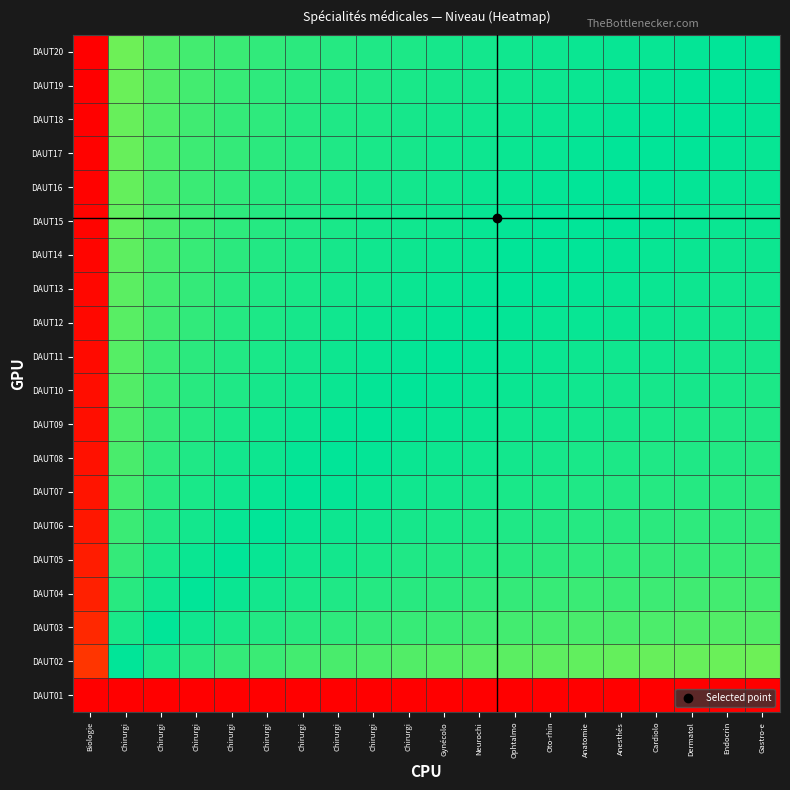

Reading left to right, transcribe all the data shown in this chart.

DAUT01: Biologie=0.0	Chirurgi=0.0	Chirurgi=0.0	Chirurgi=0.0	Chirurgi=0.0	Chirurgi=0.0	Chirurgi=0.0	Chirurgi=0.0	Chirurgi=0.0	Chirurgi=0.0	Gynécolo=0.0	Neurochi=0.0	Ophtalmo=0.0	Oto-rhin=0.0	Anatomie=0.0	Anesthés=0.0	Cardiolo=0.0	Dermatol=0.0	Endocrin=0.0	Gastro-e=0.0
DAUT02: Biologie=0.9	Chirurgi=0.5	Chirurgi=0.5	Chirurgi=0.5	Chirurgi=0.5	Chirurgi=0.5	Chirurgi=0.5	Chirurgi=0.5	Chirurgi=0.4	Chirurgi=0.4	Gynécolo=0.4	Neurochi=0.4	Ophtalmo=0.4	Oto-rhin=0.4	Anatomie=0.4	Anesthés=0.4	Cardiolo=0.4	Dermatol=0.4	Endocrin=0.4	Gastro-e=0.4
DAUT03: Biologie=0.9	Chirurgi=0.5	Chirurgi=0.5	Chirurgi=0.5	Chirurgi=0.5	Chirurgi=0.5	Chirurgi=0.5	Chirurgi=0.5	Chirurgi=0.5	Chirurgi=0.5	Gynécolo=0.5	Neurochi=0.5	Ophtalmo=0.5	Oto-rhin=0.5	Anatomie=0.5	Anesthés=0.5	Cardiolo=0.4	Dermatol=0.4	Endocrin=0.4	Gastro-e=0.4
DAUT04: Biologie=1.0	Chirurgi=0.5	Chirurgi=0.5	Chirurgi=0.5	Chirurgi=0.5	Chirurgi=0.5	Chirurgi=0.5	Chirurgi=0.5	Chirurgi=0.5	Chirurgi=0.5	Gynécolo=0.5	Neurochi=0.5	Ophtalmo=0.5	Oto-rhin=0.5	Anatomie=0.5	Anesthés=0.5	Cardiolo=0.5	Dermatol=0.5	Endocrin=0.5	Gastro-e=0.5
DAUT05: Biologie=1.0	Chirurgi=0.5	Chirurgi=0.5	Chirurgi=0.5	Chirurgi=0.5	Chirurgi=0.5	Chirurgi=0.5	Chirurgi=0.5	Chirurgi=0.5	Chirurgi=0.5	Gynécolo=0.5	Neurochi=0.5	Ophtalmo=0.5	Oto-rhin=0.5	Anatomie=0.5	Anesthés=0.5	Cardiolo=0.5	Dermatol=0.5	Endocrin=0.5	Gastro-e=0.5
DAUT06: Biologie=1.0	Chirurgi=0.5	Chirurgi=0.5	Chirurgi=0.5	Chirurgi=0.5	Chirurgi=0.5	Chirurgi=0.5	Chirurgi=0.5	Chirurgi=0.5	Chirurgi=0.5	Gynécolo=0.5	Neurochi=0.5	Ophtalmo=0.5	Oto-rhin=0.5	Anatomie=0.5	Anesthés=0.5	Cardiolo=0.5	Dermatol=0.5	Endocrin=0.5	Gastro-e=0.5
DAUT07: Biologie=1.0	Chirurgi=0.5	Chirurgi=0.5	Chirurgi=0.5	Chirurgi=0.5	Chirurgi=0.5	Chirurgi=0.5	Chirurgi=0.5	Chirurgi=0.5	Chirurgi=0.5	Gynécolo=0.5	Neurochi=0.5	Ophtalmo=0.5	Oto-rhin=0.5	Anatomie=0.5	Anesthés=0.5	Cardiolo=0.5	Dermatol=0.5	Endocrin=0.5	Gastro-e=0.5
DAUT08: Biologie=1.0	Chirurgi=0.5	Chirurgi=0.5	Chirurgi=0.5	Chirurgi=0.5	Chirurgi=0.5	Chirurgi=0.5	Chirurgi=0.5	Chirurgi=0.5	Chirurgi=0.5	Gynécolo=0.5	Neurochi=0.5	Ophtalmo=0.5	Oto-rhin=0.5	Anatomie=0.5	Anesthés=0.5	Cardiolo=0.5	Dermatol=0.5	Endocrin=0.5	Gastro-e=0.5
DAUT09: Biologie=1.0	Chirurgi=0.6	Chirurgi=0.5	Chirurgi=0.5	Chirurgi=0.5	Chirurgi=0.5	Chirurgi=0.5	Chirurgi=0.5	Chirurgi=0.5	Chirurgi=0.5	Gynécolo=0.5	Neurochi=0.5	Ophtalmo=0.5	Oto-rhin=0.5	Anatomie=0.5	Anesthés=0.5	Cardiolo=0.5	Dermatol=0.5	Endocrin=0.5	Gastro-e=0.5
DAUT10: Biologie=1.0	Chirurgi=0.6	Chirurgi=0.5	Chirurgi=0.5	Chirurgi=0.5	Chirurgi=0.5	Chirurgi=0.5	Chirurgi=0.5	Chirurgi=0.5	Chirurgi=0.5	Gynécolo=0.5	Neurochi=0.5	Ophtalmo=0.5	Oto-rhin=0.5	Anatomie=0.5	Anesthés=0.5	Cardiolo=0.5	Dermatol=0.5	Endocrin=0.5	Gastro-e=0.5
DAUT11: Biologie=1.0	Chirurgi=0.6	Chirurgi=0.5	Chirurgi=0.5	Chirurgi=0.5	Chirurgi=0.5	Chirurgi=0.5	Chirurgi=0.5	Chirurgi=0.5	Chirurgi=0.5	Gynécolo=0.5	Neurochi=0.5	Ophtalmo=0.5	Oto-rhin=0.5	Anatomie=0.5	Anesthés=0.5	Cardiolo=0.5	Dermatol=0.5	Endocrin=0.5	Gastro-e=0.5
DAUT12: Biologie=1.0	Chirurgi=0.6	Chirurgi=0.5	Chirurgi=0.5	Chirurgi=0.5	Chirurgi=0.5	Chirurgi=0.5	Chirurgi=0.5	Chirurgi=0.5	Chirurgi=0.5	Gynécolo=0.5	Neurochi=0.5	Ophtalmo=0.5	Oto-rhin=0.5	Anatomie=0.5	Anesthés=0.5	Cardiolo=0.5	Dermatol=0.5	Endocrin=0.5	Gastro-e=0.5
DAUT13: Biologie=1.0	Chirurgi=0.6	Chirurgi=0.5	Chirurgi=0.5	Chirurgi=0.5	Chirurgi=0.5	Chirurgi=0.5	Chirurgi=0.5	Chirurgi=0.5	Chirurgi=0.5	Gynécolo=0.5	Neurochi=0.5	Ophtalmo=0.5	Oto-rhin=0.5	Anatomie=0.5	Anesthés=0.5	Cardiolo=0.5	Dermatol=0.5	Endocrin=0.5	Gastro-e=0.5
DAUT14: Biologie=1.0	Chirurgi=0.6	Chirurgi=0.5	Chirurgi=0.5	Chirurgi=0.5	Chirurgi=0.5	Chirurgi=0.5	Chirurgi=0.5	Chirurgi=0.5	Chirurgi=0.5	Gynécolo=0.5	Neurochi=0.5	Ophtalmo=0.5	Oto-rhin=0.5	Anatomie=0.5	Anesthés=0.5	Cardiolo=0.5	Dermatol=0.5	Endocrin=0.5	Gastro-e=0.5
DAUT15: Biologie=1.0	Chirurgi=0.6	Chirurgi=0.5	Chirurgi=0.5	Chirurgi=0.5	Chirurgi=0.5	Chirurgi=0.5	Chirurgi=0.5	Chirurgi=0.5	Chirurgi=0.5	Gynécolo=0.5	Neurochi=0.5	Ophtalmo=0.5	Oto-rhin=0.5	Anatomie=0.5	Anesthés=0.5	Cardiolo=0.5	Dermatol=0.5	Endocrin=0.5	Gastro-e=0.5
DAUT16: Biologie=1.0	Chirurgi=0.6	Chirurgi=0.5	Chirurgi=0.5	Chirurgi=0.5	Chirurgi=0.5	Chirurgi=0.5	Chirurgi=0.5	Chirurgi=0.5	Chirurgi=0.5	Gynécolo=0.5	Neurochi=0.5	Ophtalmo=0.5	Oto-rhin=0.5	Anatomie=0.5	Anesthés=0.5	Cardiolo=0.5	Dermatol=0.5	Endocrin=0.5	Gastro-e=0.5
DAUT17: Biologie=1.0	Chirurgi=0.6	Chirurgi=0.6	Chirurgi=0.5	Chirurgi=0.5	Chirurgi=0.5	Chirurgi=0.5	Chirurgi=0.5	Chirurgi=0.5	Chirurgi=0.5	Gynécolo=0.5	Neurochi=0.5	Ophtalmo=0.5	Oto-rhin=0.5	Anatomie=0.5	Anesthés=0.5	Cardiolo=0.5	Dermatol=0.5	Endocrin=0.5	Gastro-e=0.5
DAUT18: Biologie=1.0	Chirurgi=0.6	Chirurgi=0.6	Chirurgi=0.5	Chirurgi=0.5	Chirurgi=0.5	Chirurgi=0.5	Chirurgi=0.5	Chirurgi=0.5	Chirurgi=0.5	Gynécolo=0.5	Neurochi=0.5	Ophtalmo=0.5	Oto-rhin=0.5	Anatomie=0.5	Anesthés=0.5	Cardiolo=0.5	Dermatol=0.5	Endocrin=0.5	Gastro-e=0.5
DAUT19: Biologie=1.0	Chirurgi=0.6	Chirurgi=0.6	Chirurgi=0.5	Chirurgi=0.5	Chirurgi=0.5	Chirurgi=0.5	Chirurgi=0.5	Chirurgi=0.5	Chirurgi=0.5	Gynécolo=0.5	Neurochi=0.5	Ophtalmo=0.5	Oto-rhin=0.5	Anatomie=0.5	Anesthés=0.5	Cardiolo=0.5	Dermatol=0.5	Endocrin=0.5	Gastro-e=0.5
DAUT20: Biologie=1.0	Chirurgi=0.6	Chirurgi=0.6	Chirurgi=0.5	Chirurgi=0.5	Chirurgi=0.5	Chirurgi=0.5	Chirurgi=0.5	Chirurgi=0.5	Chirurgi=0.5	Gynécolo=0.5	Neurochi=0.5	Ophtalmo=0.5	Oto-rhin=0.5	Anatomie=0.5	Anesthés=0.5	Cardiolo=0.5	Dermatol=0.5	Endocrin=0.5	Gastro-e=0.5